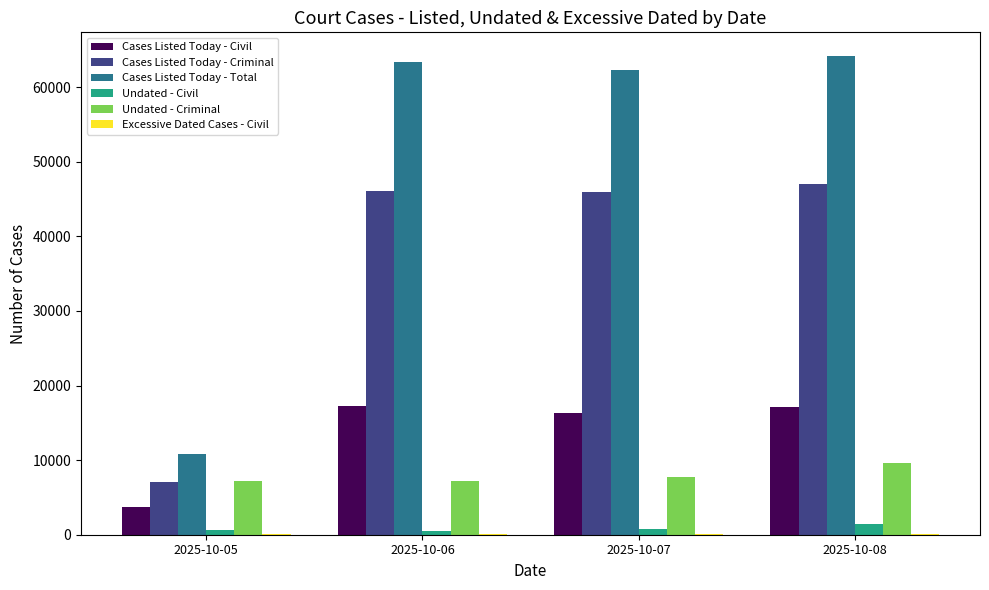

What is the sum of all Cases Listed Today - Criminal values?

146267